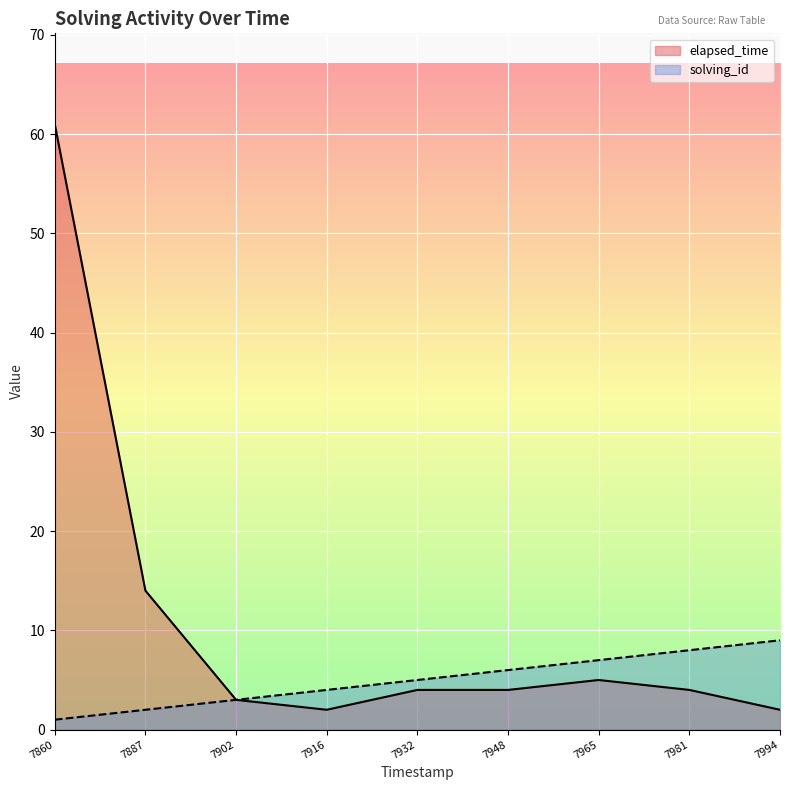

True or false: elapsed_time and solving_id intersect in this chart.

False